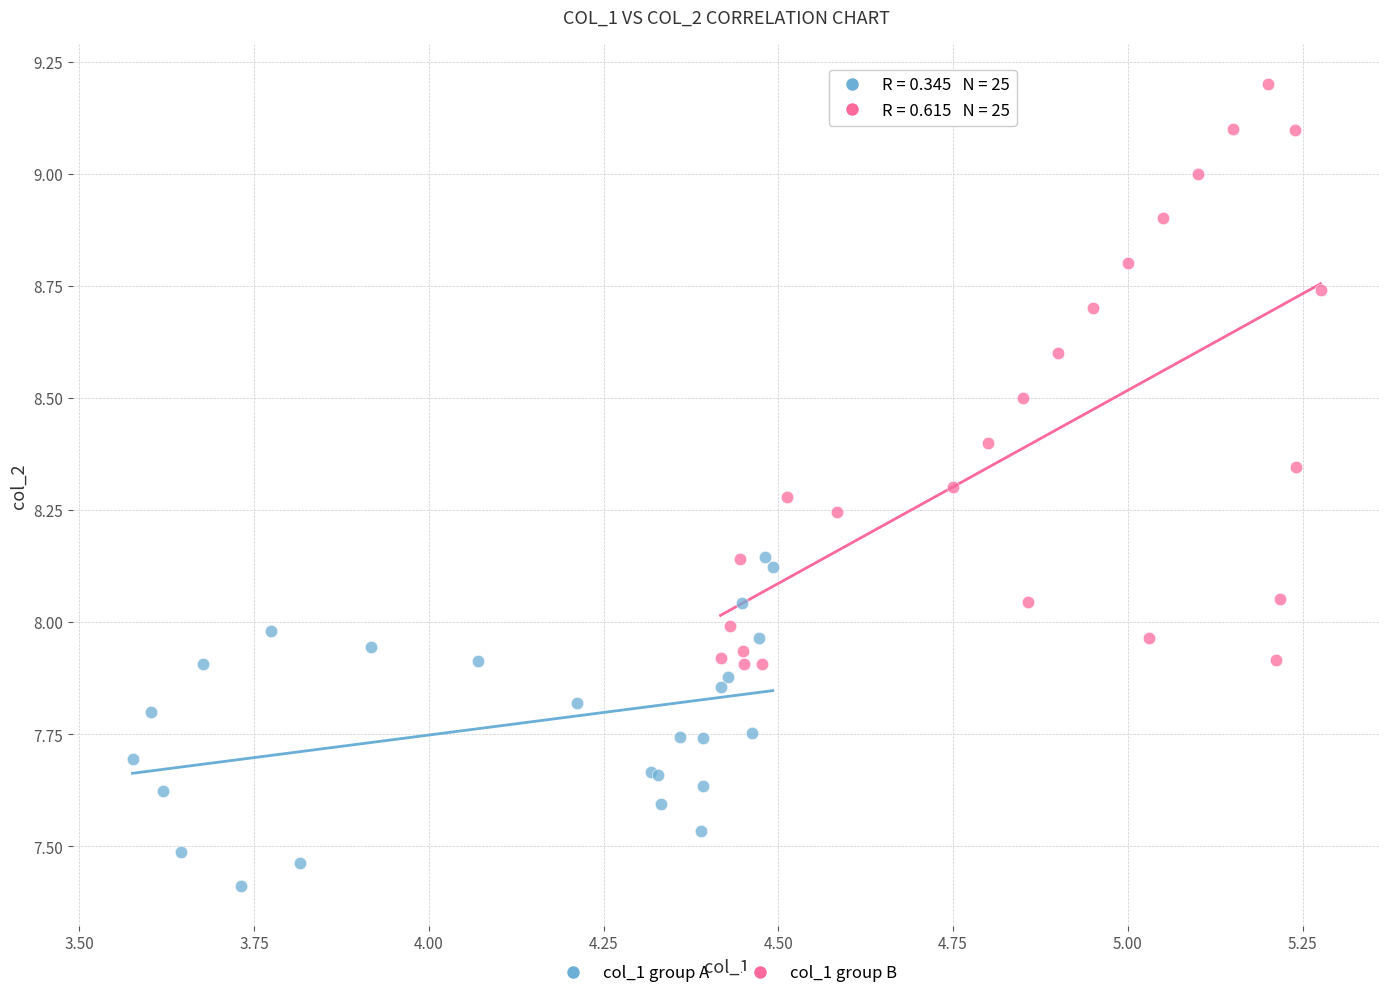

Which series has the widest spread of Y values?

col_1 group B